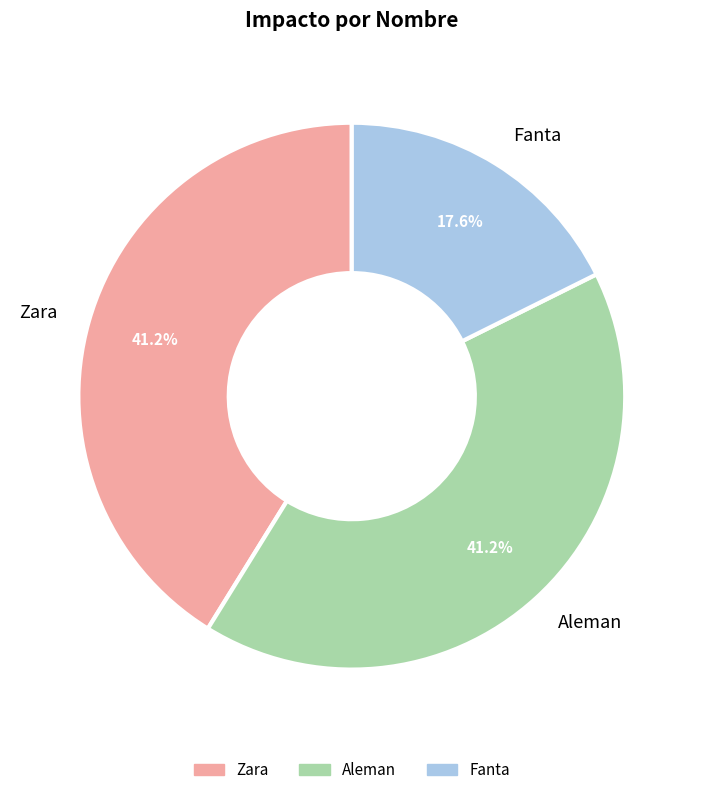

What is the total percentage of Zara and Aleman?

82.4%